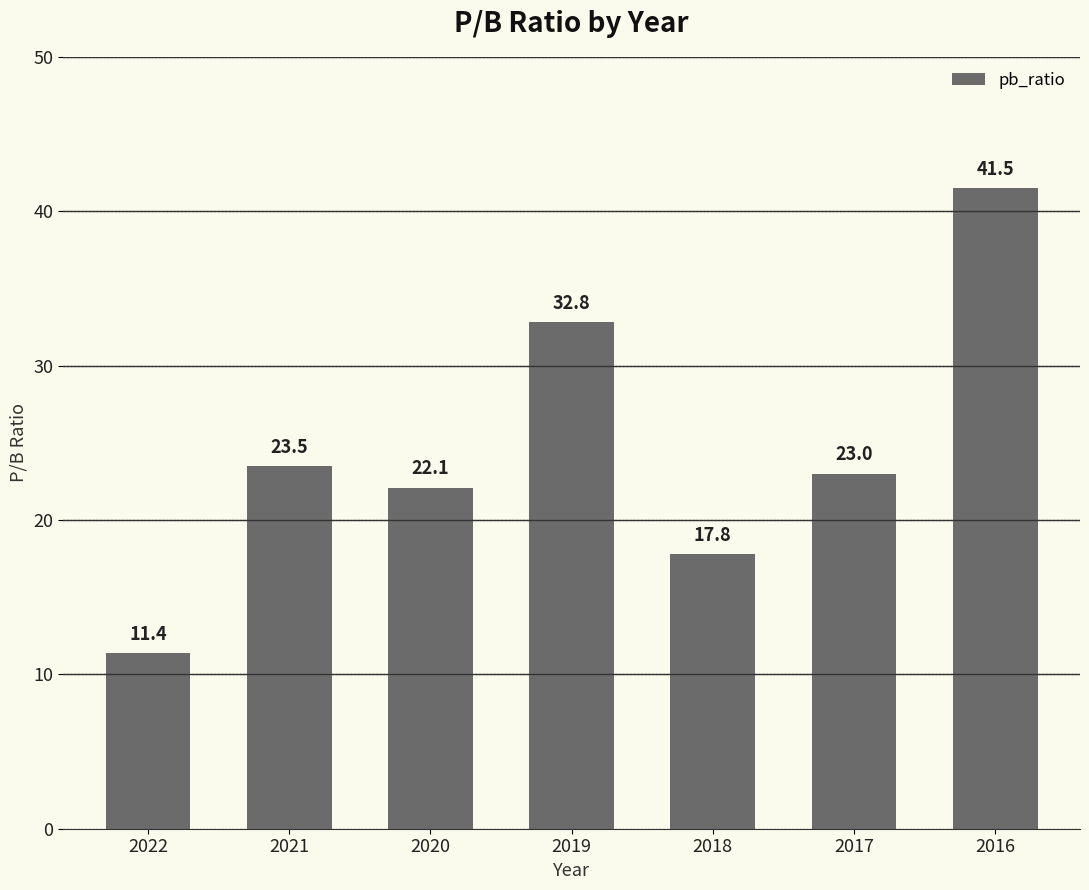

List the labels in order of value, largest first.

2016, 2019, 2021, 2017, 2020, 2018, 2022